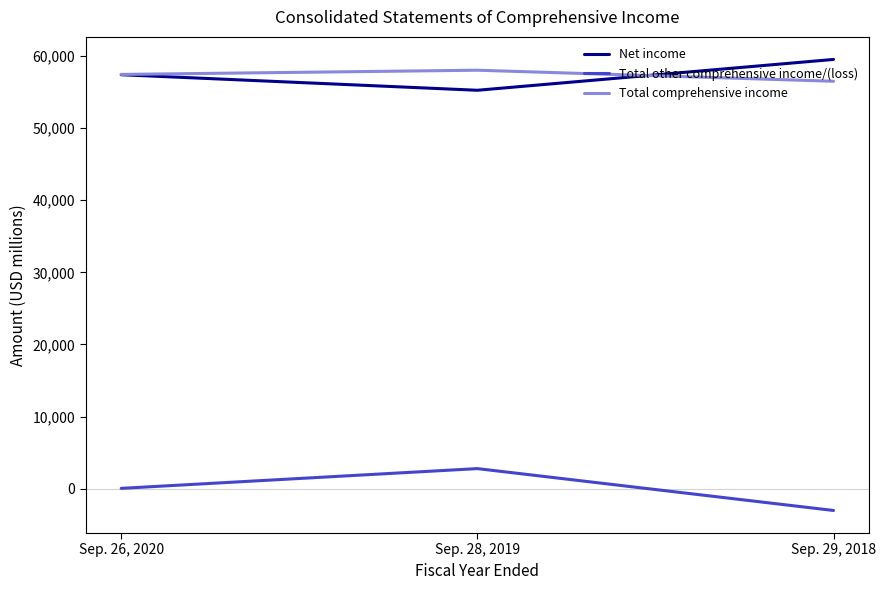

Which category has the lowest value in the Total comprehensive income series?

Sep. 29, 2018